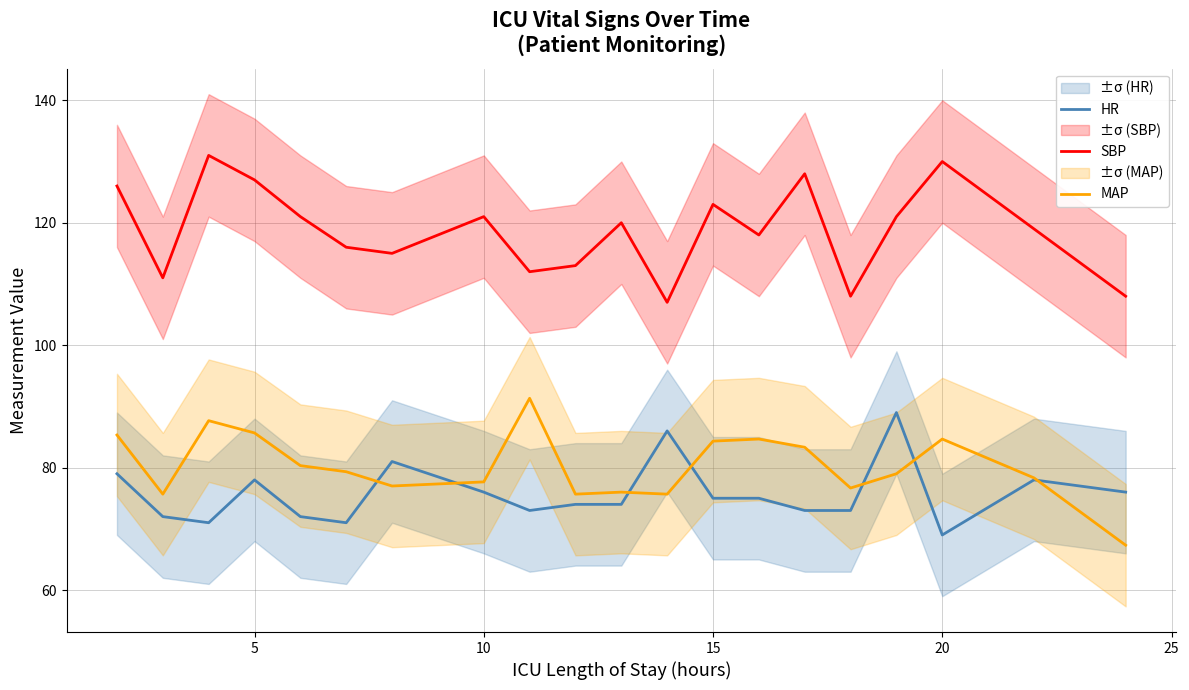

How many lines are shown in the chart?

3